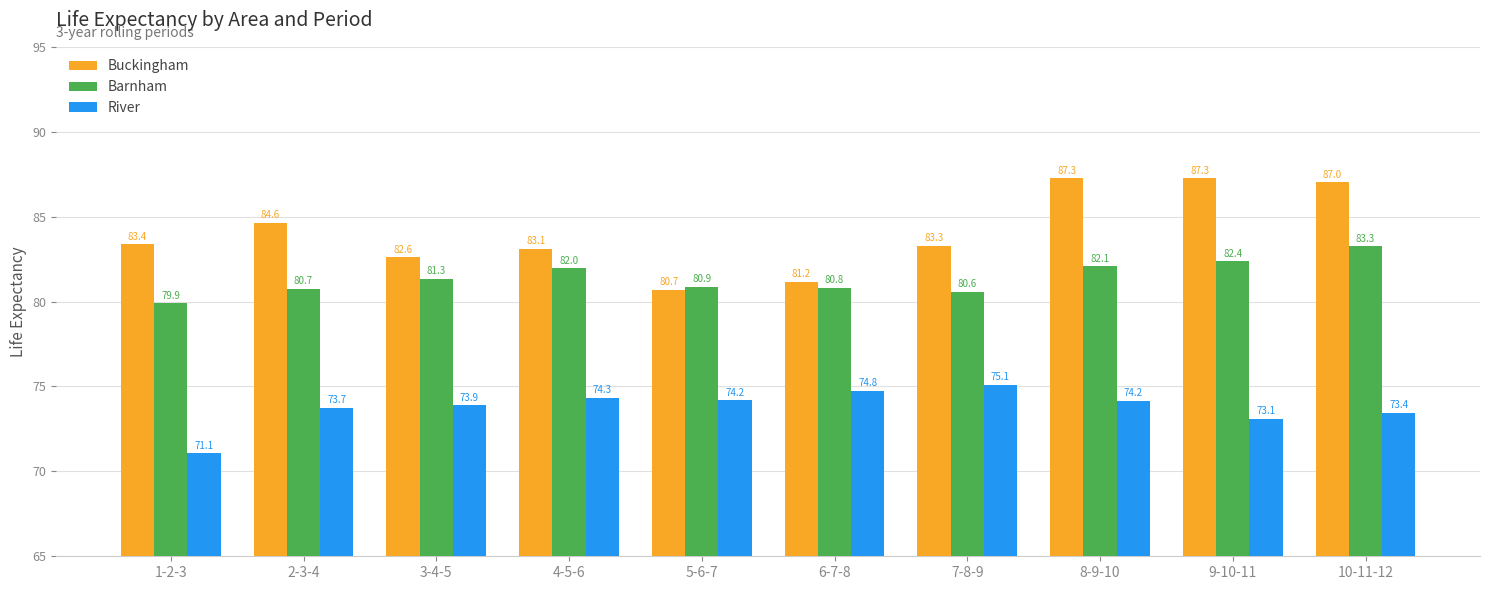

Reading left to right, list all the values displayed in this chart.

Buckingham: 83.4	84.6	82.6	83.1	80.7	81.2	83.3	87.3	87.3	87.0
Barnham: 79.9	80.7	81.3	82.0	80.9	80.8	80.6	82.1	82.4	83.3
River: 71.1	73.7	73.9	74.3	74.2	74.8	75.1	74.2	73.1	73.4